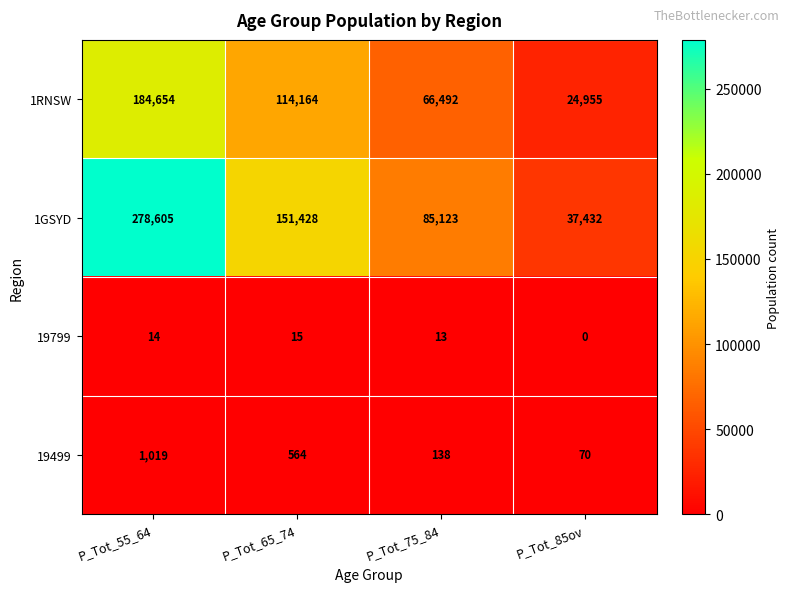

True or false: 19799 has a value of 0 at P_Tot_85ov.

True